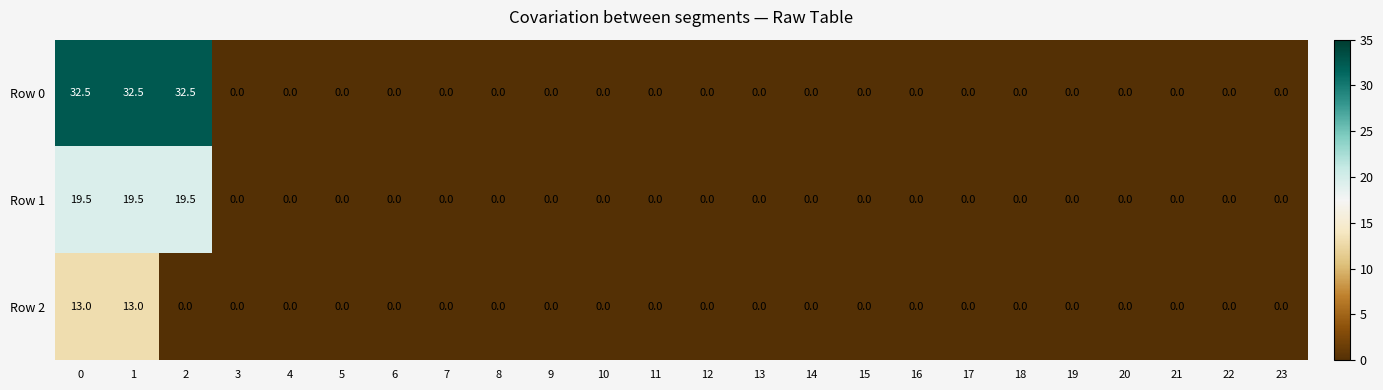

How many categories are shown in the chart?

24